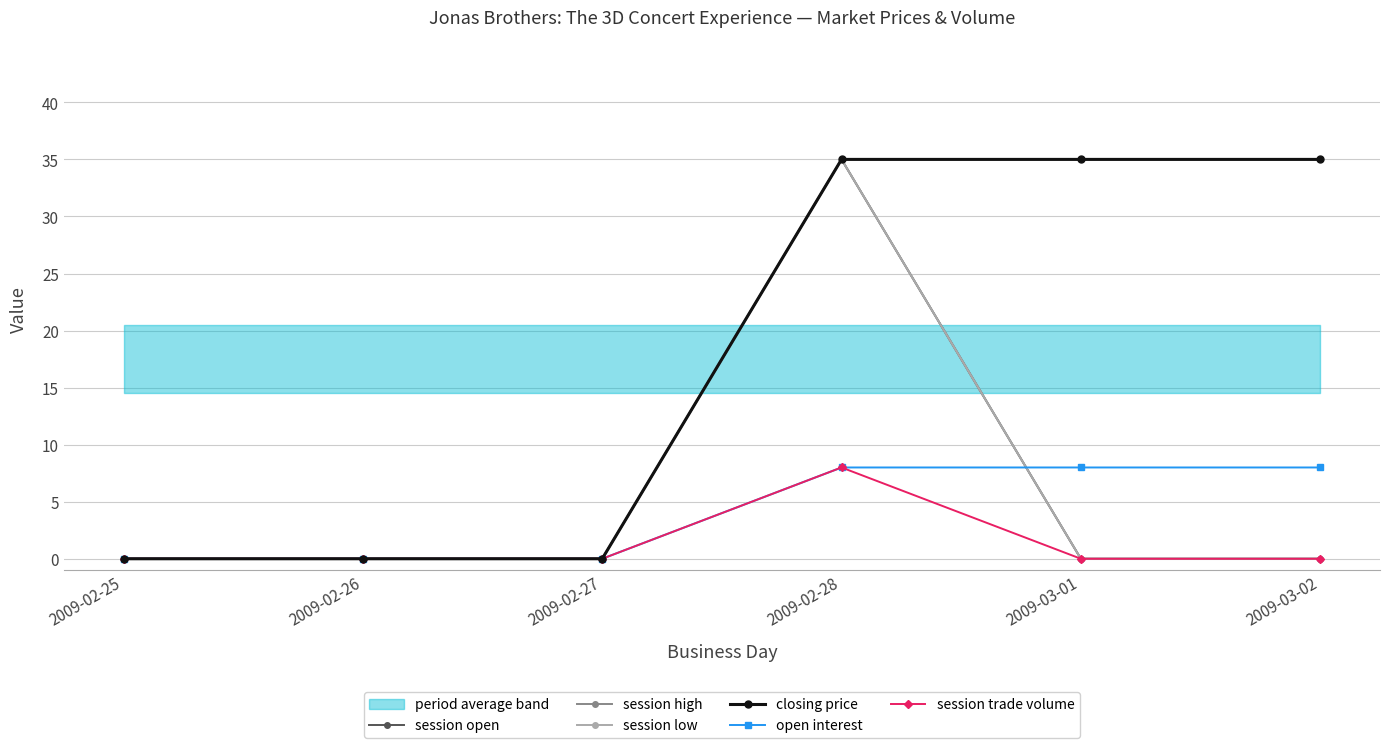

What position from the right is 2009-02-25?

6